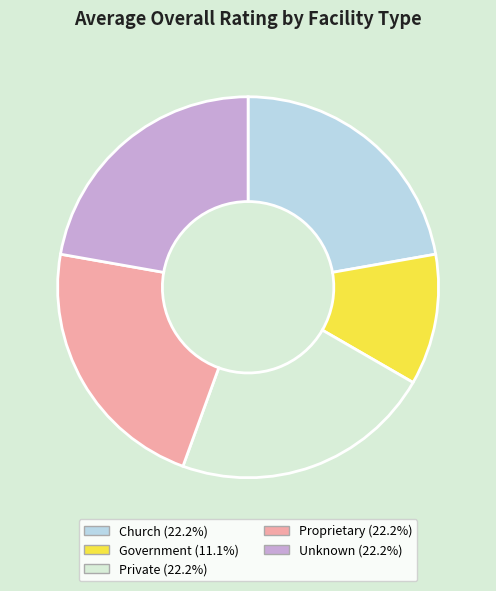

What is the smallest slice in the pie chart?

Government